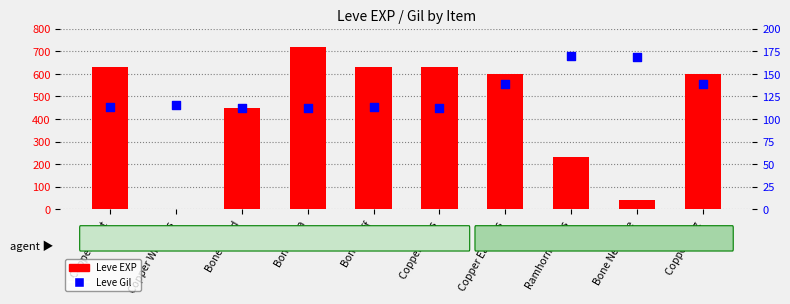

What is the ratio of the value at Copper Wristlets to the value at Copper Earrings?

0.8